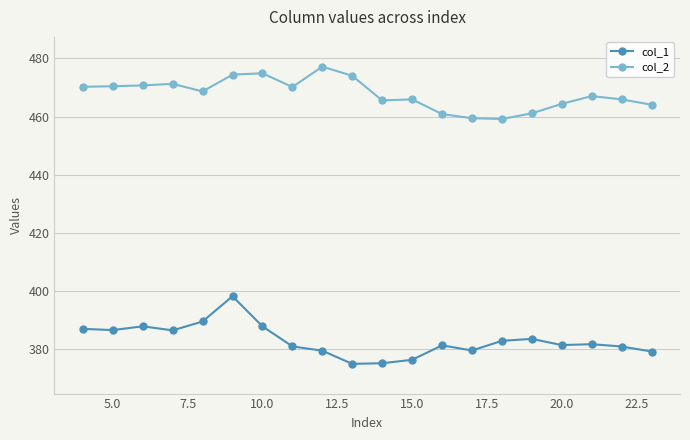

Rank the series by their maximum value, from highest to lowest.

col_2, col_1